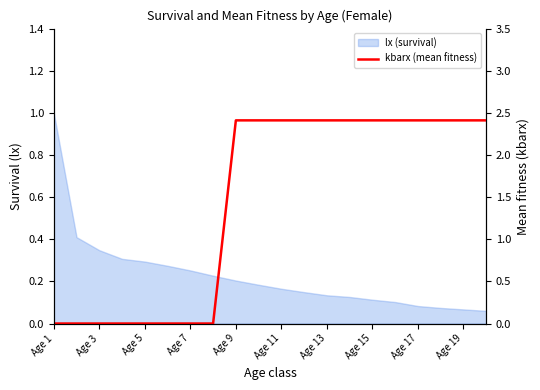

What value does the data have at Age 13?

2.4